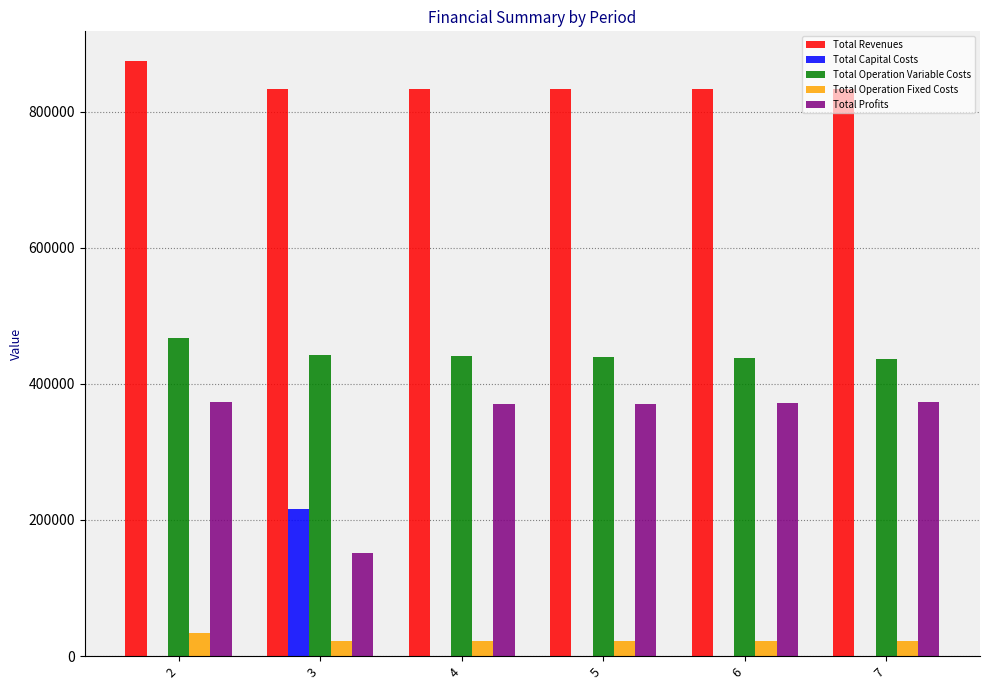

What is the total value across all series at 5?

1666100.5